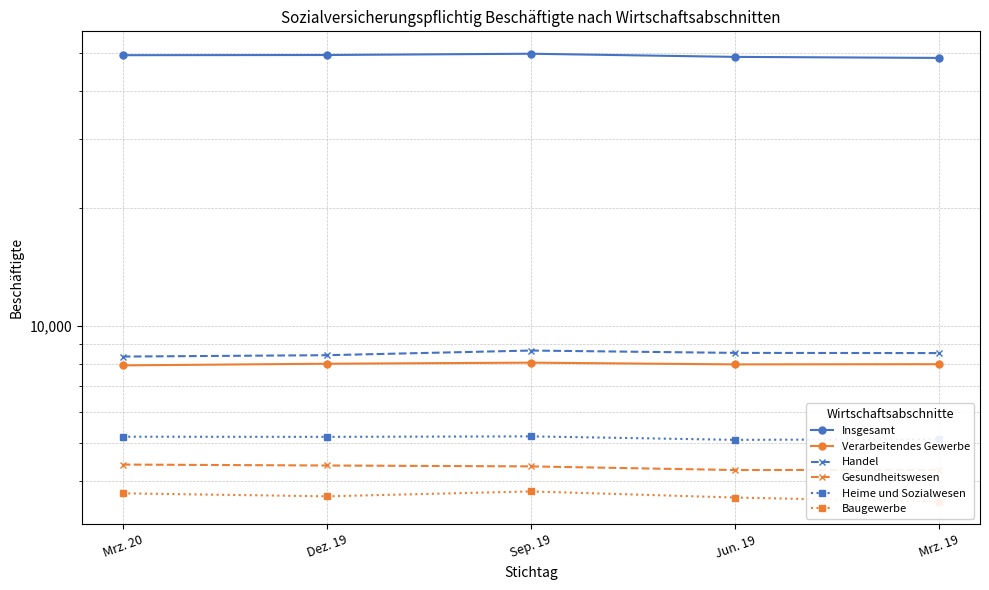

True or false: Heime und Sozialwesen and Gesundheitswesen intersect in this chart.

False